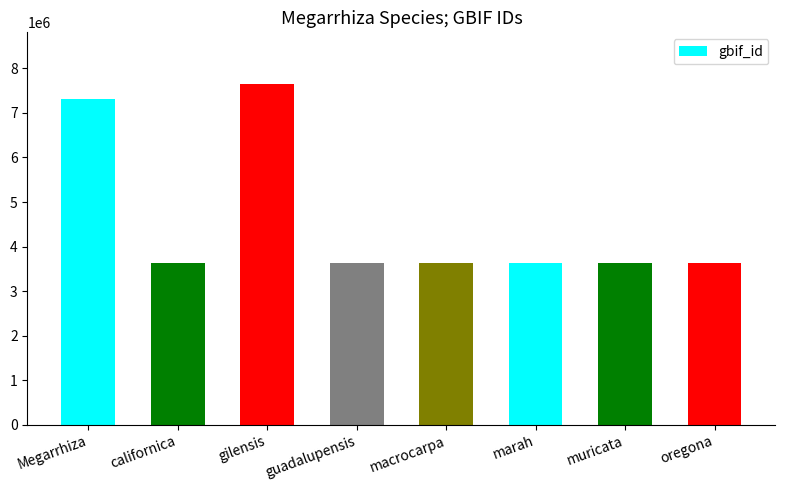

What position from the left is gilensis?

3